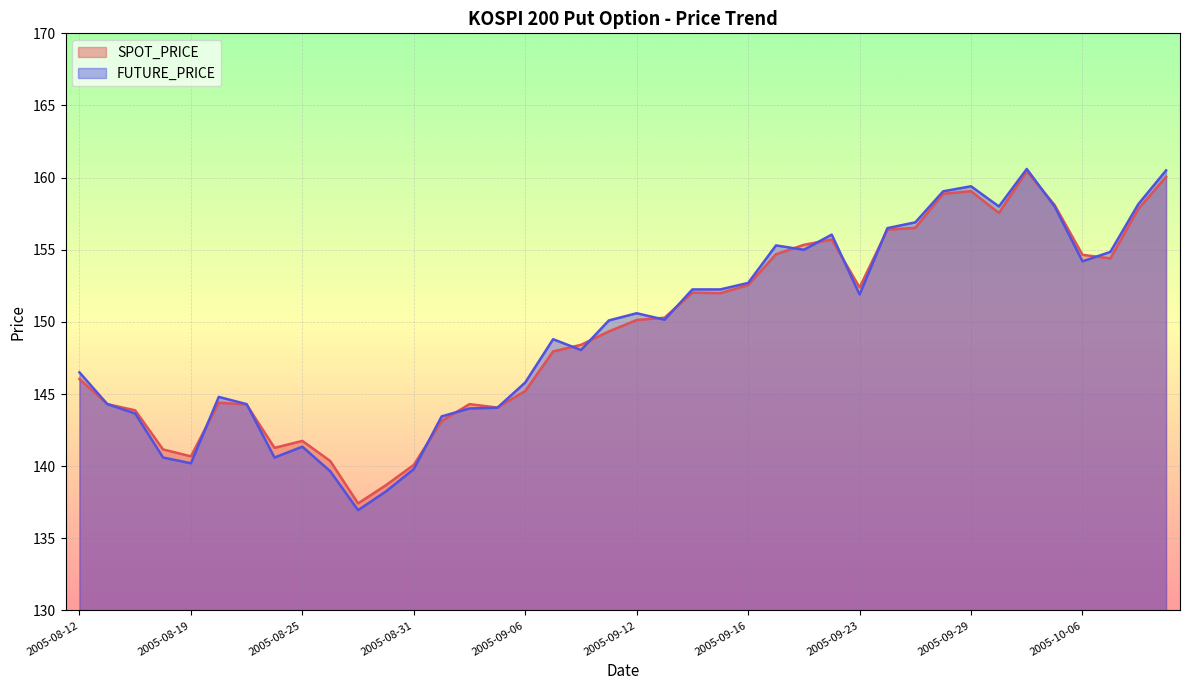

How many data points does each series have?

40